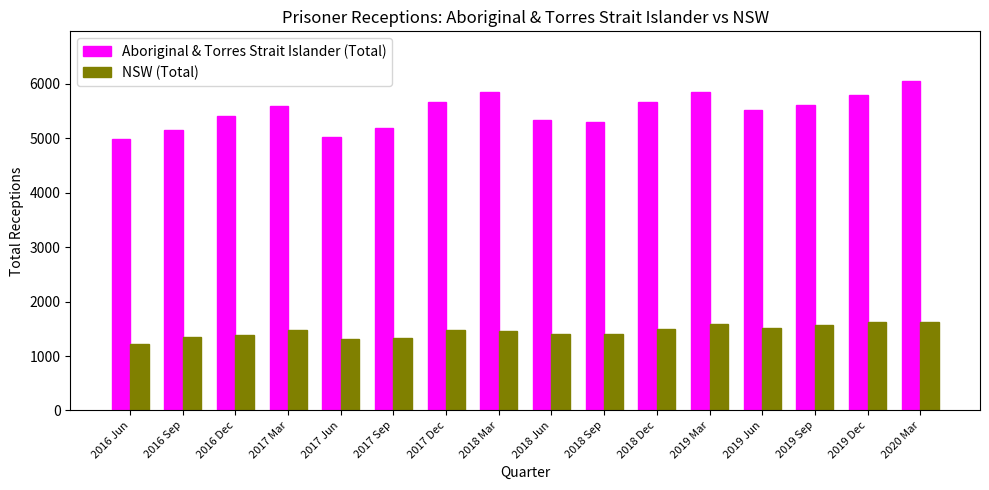

List the series in order of their peak value, highest first.

Aboriginal & Torres Strait Islander (Total), NSW (Total)